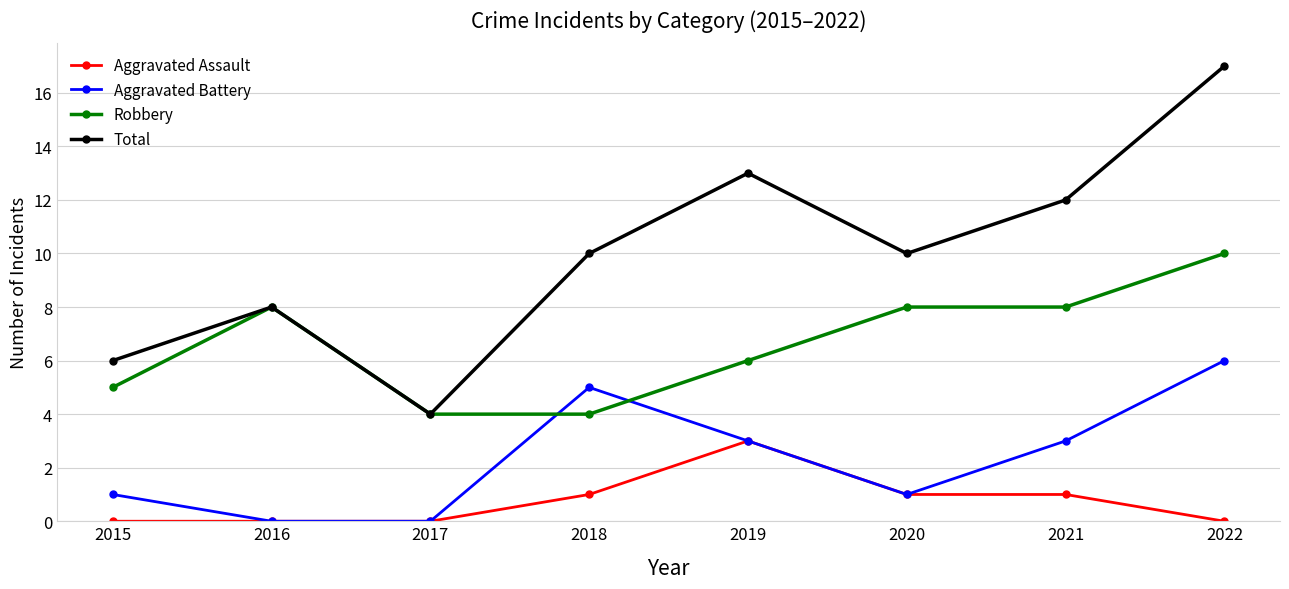

True or false: Robbery and Aggravated Battery cross at least once.

True